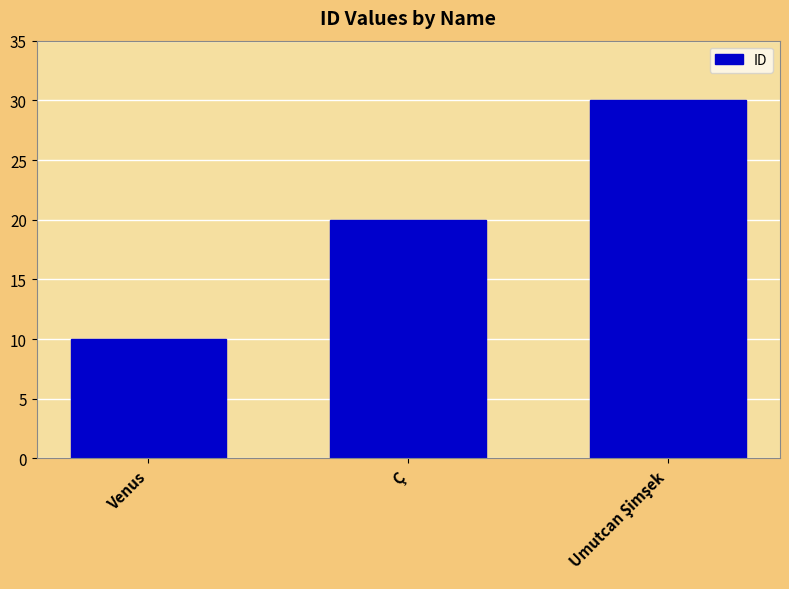

Reading right to left, what are all the values shown in this chart?

30	20	10